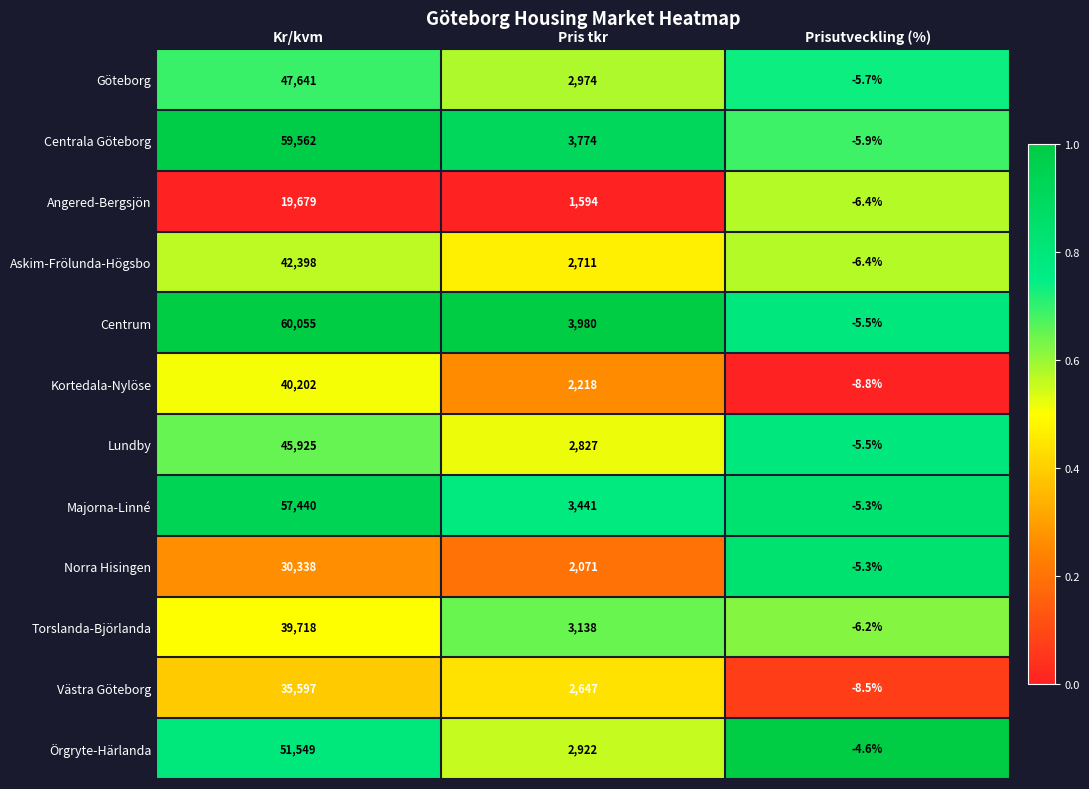

At which category is the sum across all series the highest?

Kr/kvm